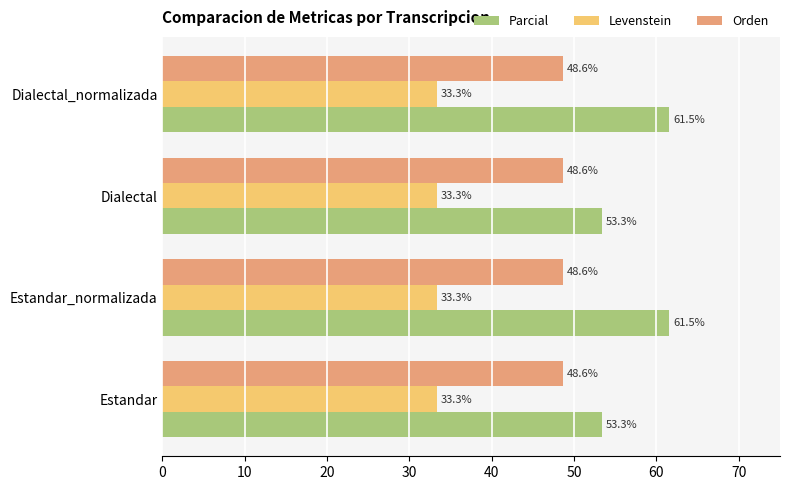

The value of Levenstein at Estandar_normalizada is 21.5. True or false?

False